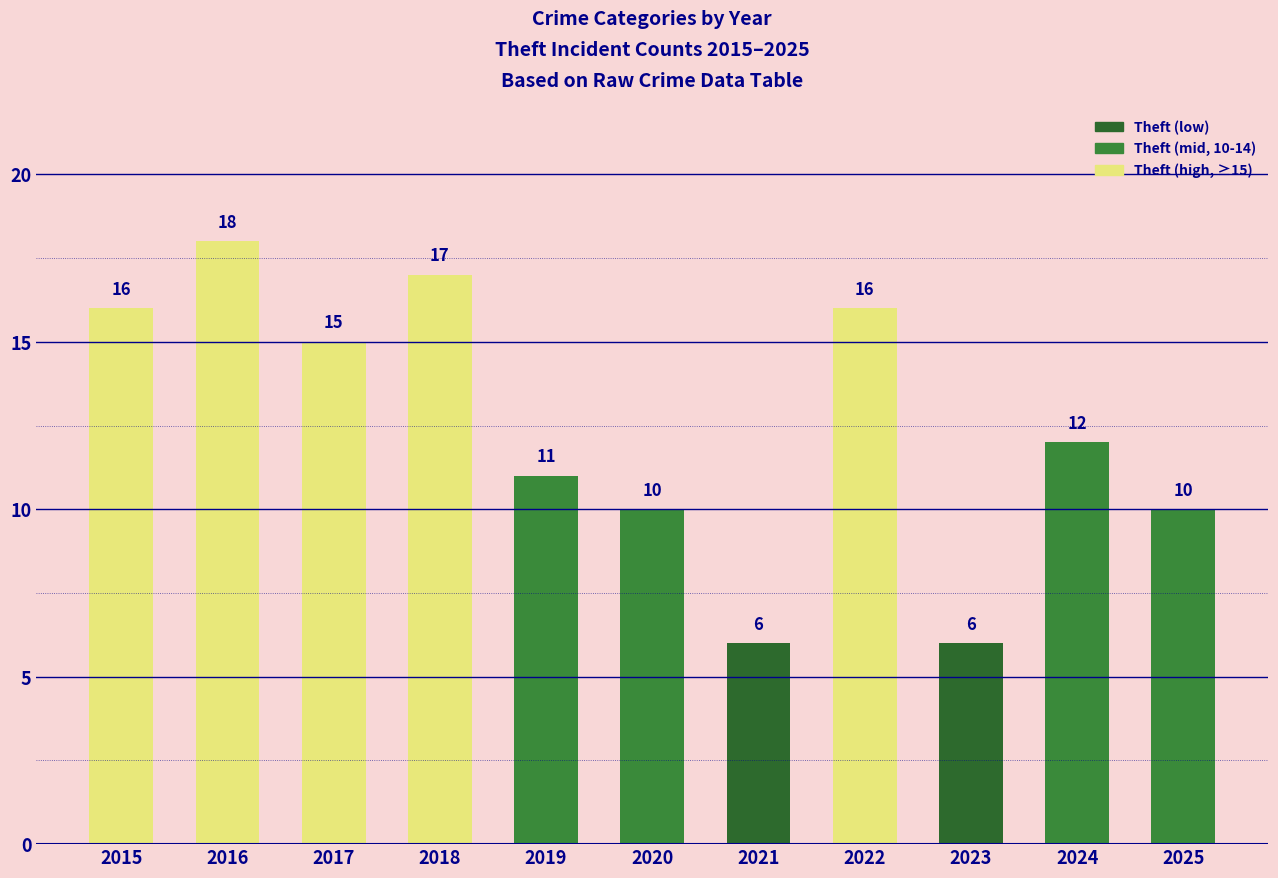

What is the value of the 5th bar from the left?

11